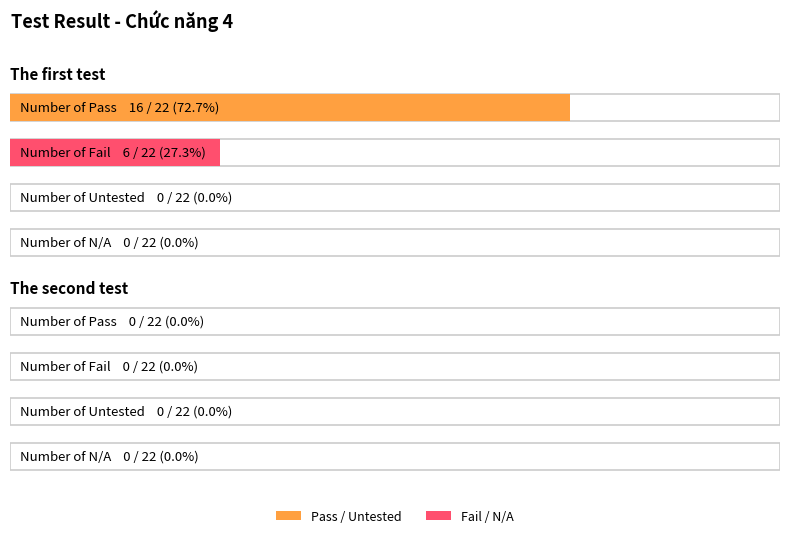

At which category does the chart reach its peak across all series?

The first test